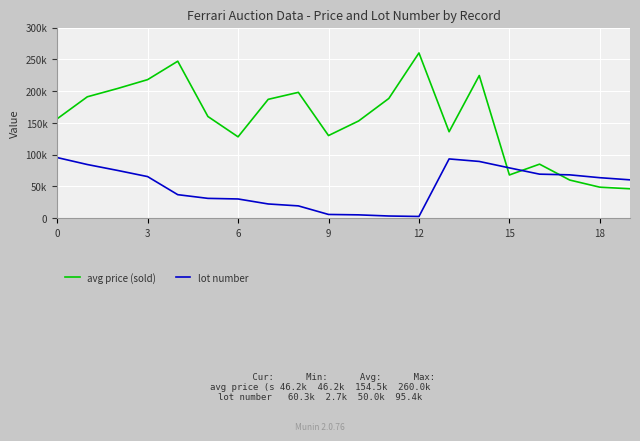

What are all the series names shown in the legend?

avg price (sold), lot number